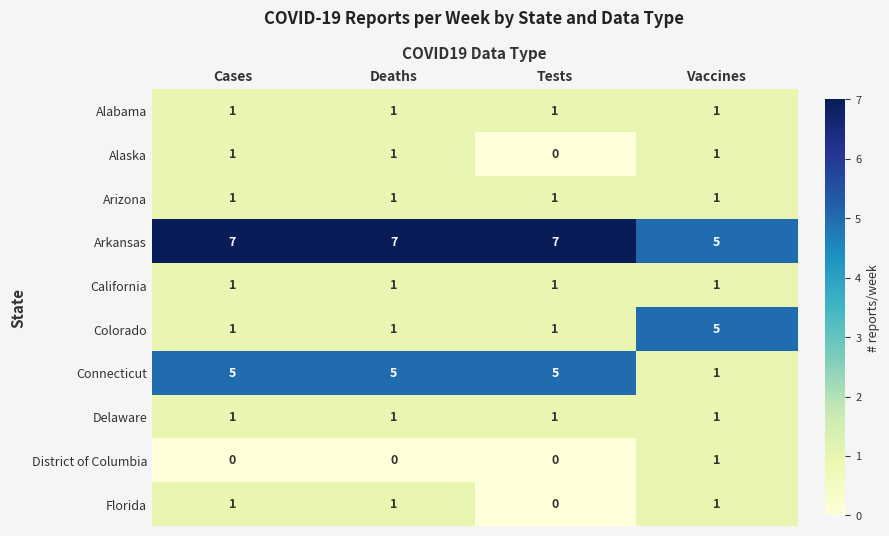

The value of Colorado at Tests is 2. True or false?

False